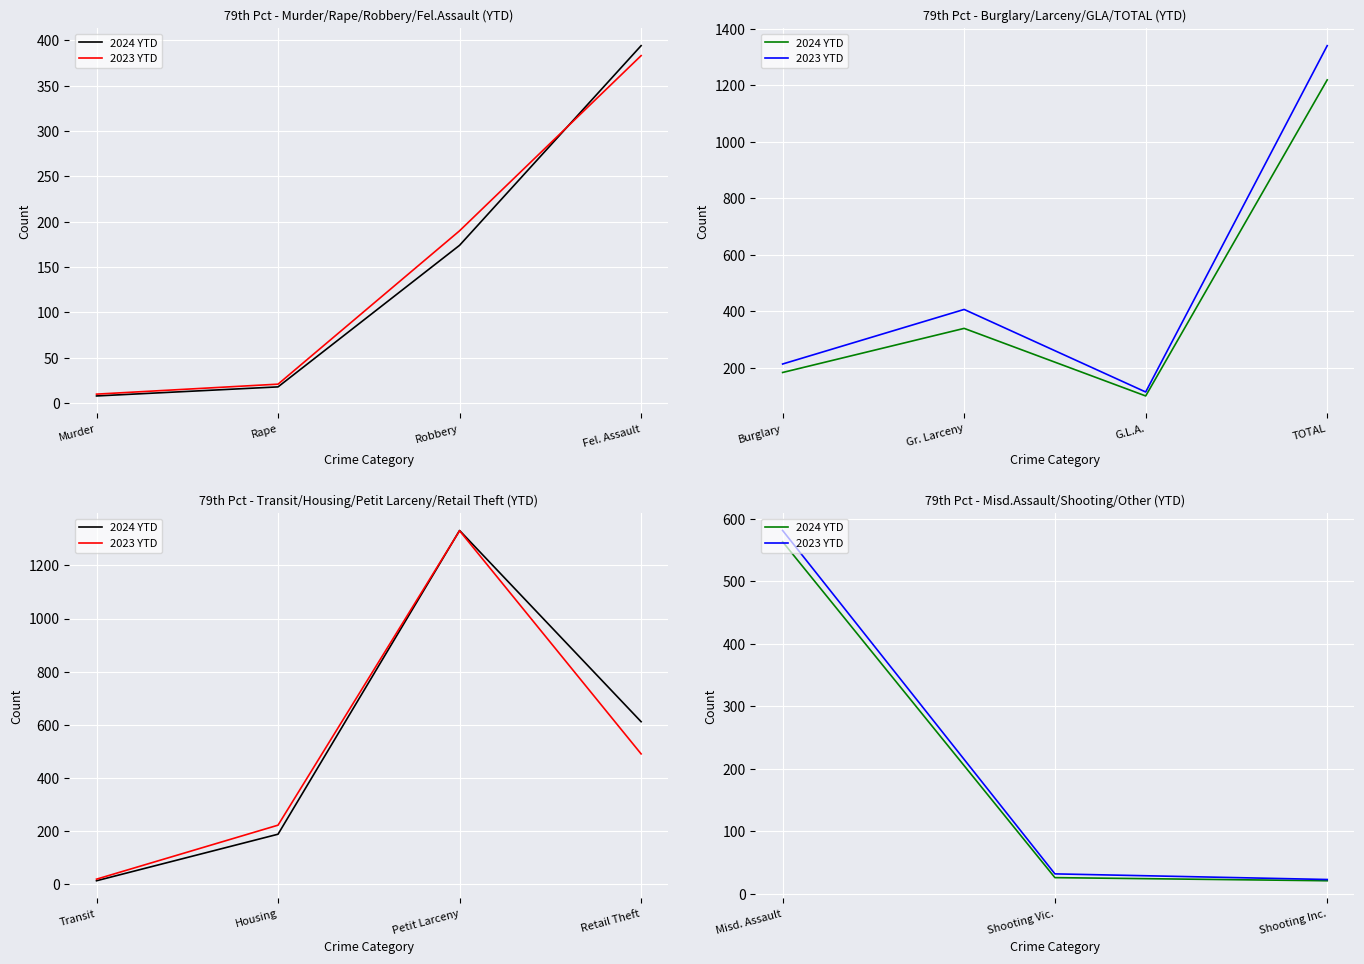

What is the difference between the maximum and second lowest values in the 2024 YTD series?

537